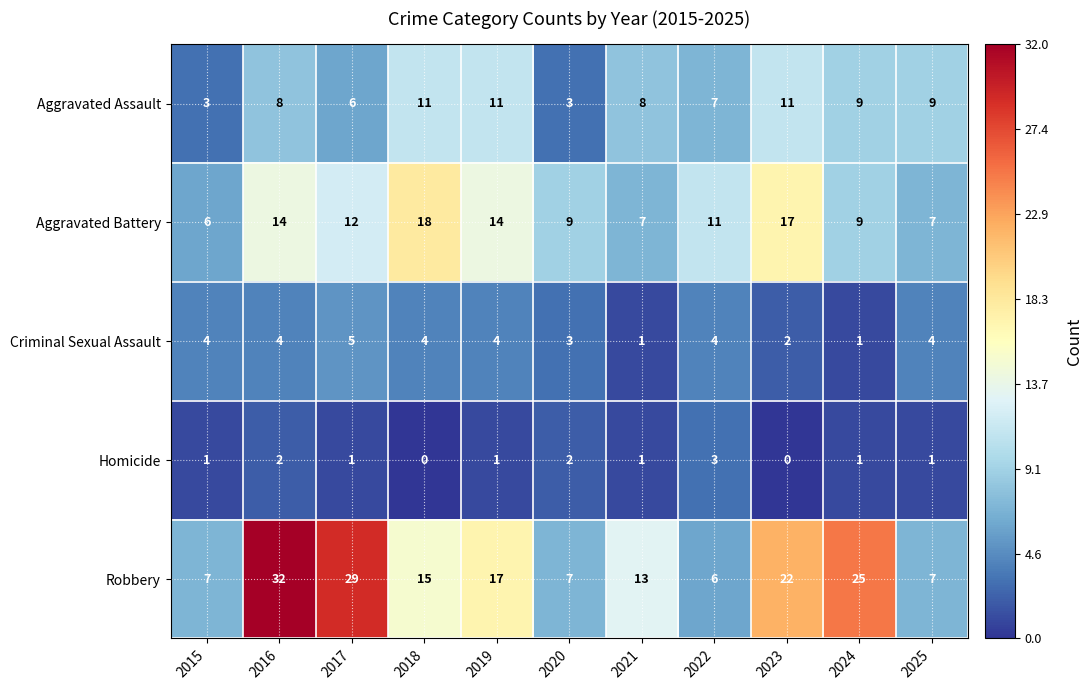

What value does the Aggravated Battery series have at 2018, to the nearest 10?

20